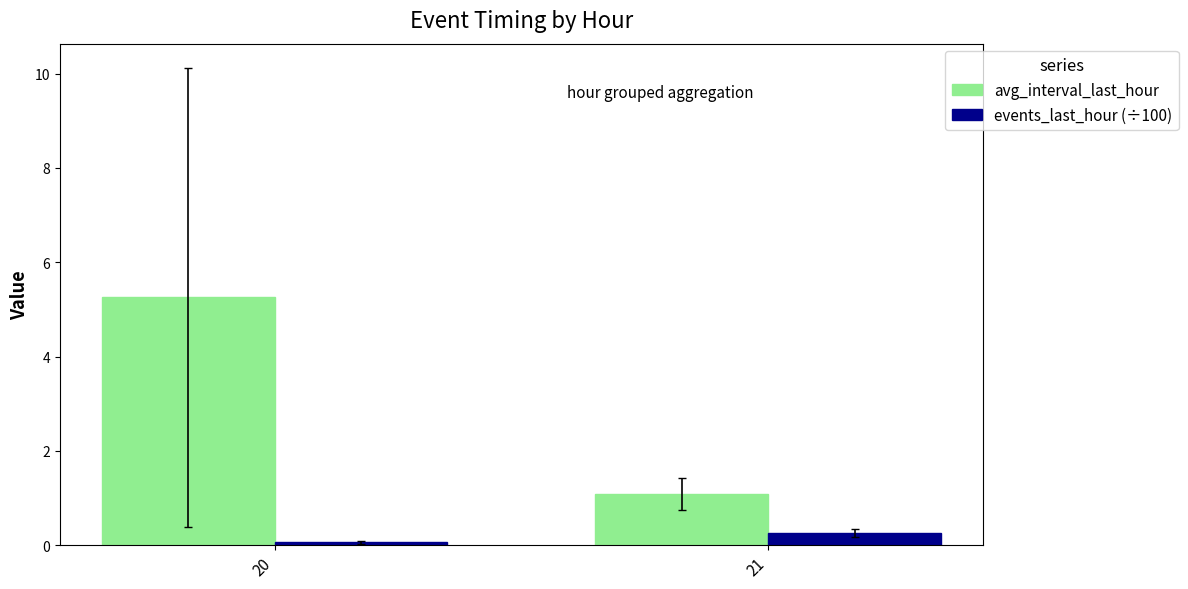

At which label does events_last_hour (÷100) reach its peak?

21